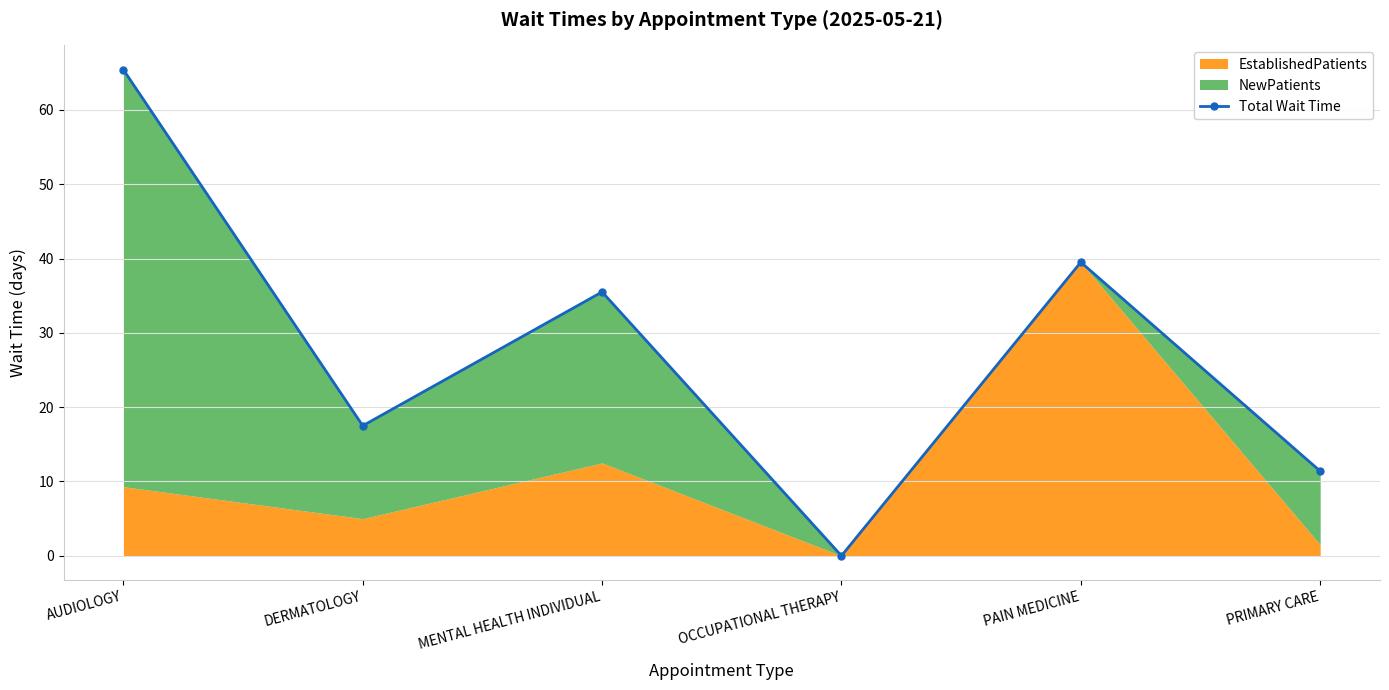

True or false: the data shows 11.4 at PRIMARY CARE.

True